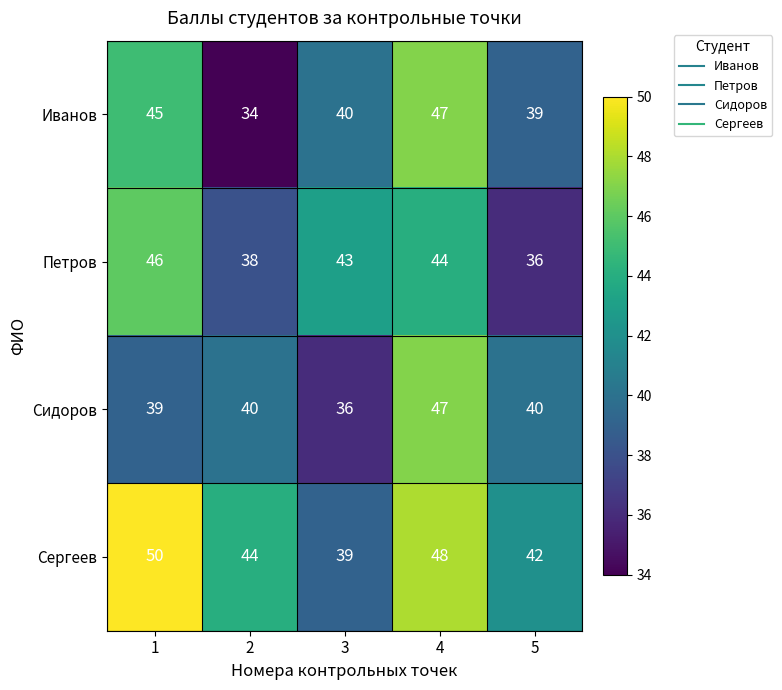

Is it true that Сидоров equals 54 at 5?

False